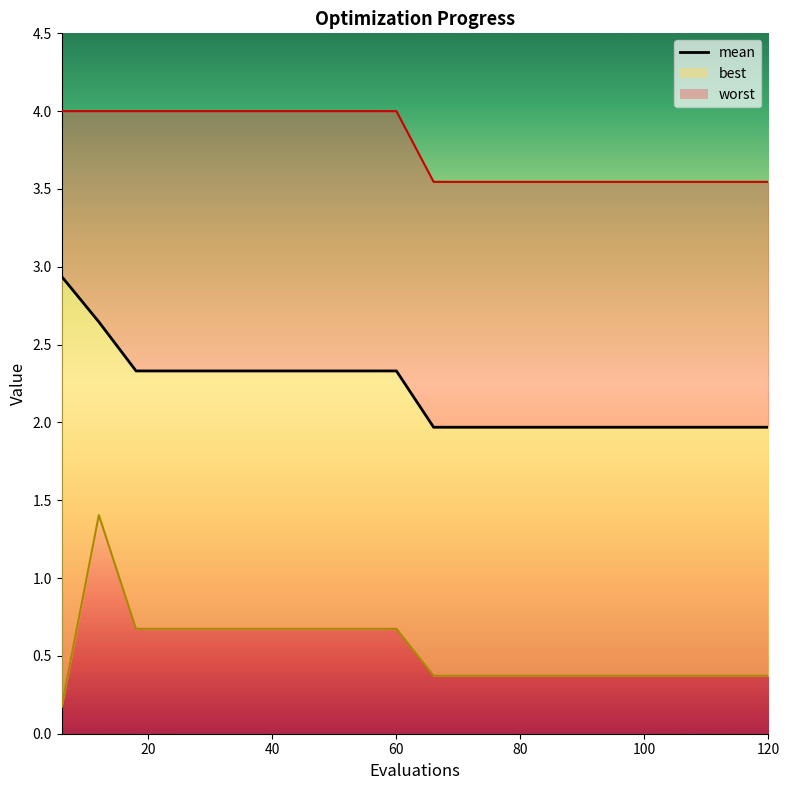

Reading right to left, extract all data points from this chart.

2.0	2.0	2.0	2.0	2.0	2.0	2.0	2.0	2.0	2.0	2.3	2.3	2.3	2.3	2.3	2.3	2.3	2.3	2.6	2.9